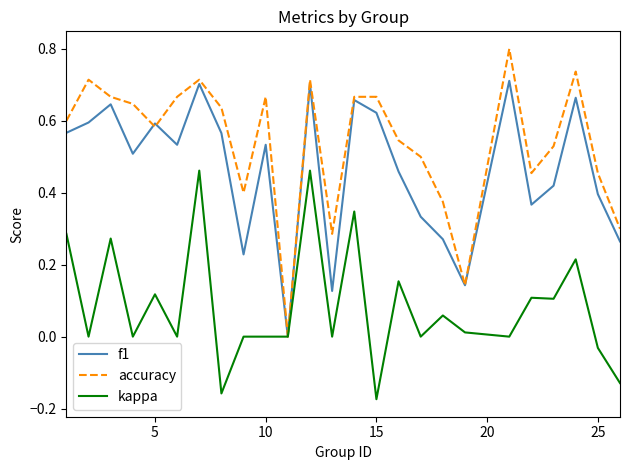

Rank the series by their average value, from lowest to highest.

kappa, f1, accuracy